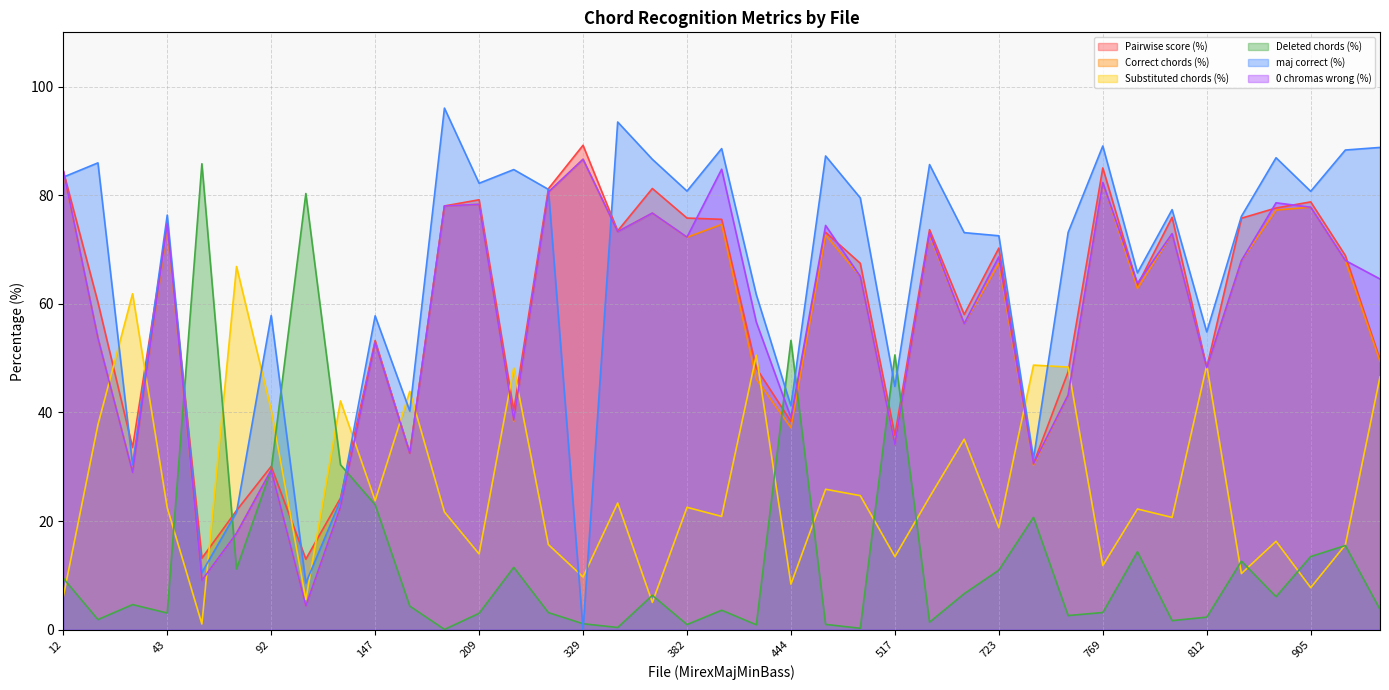

How many interior local peaks does the maj correct (%) series have?

13